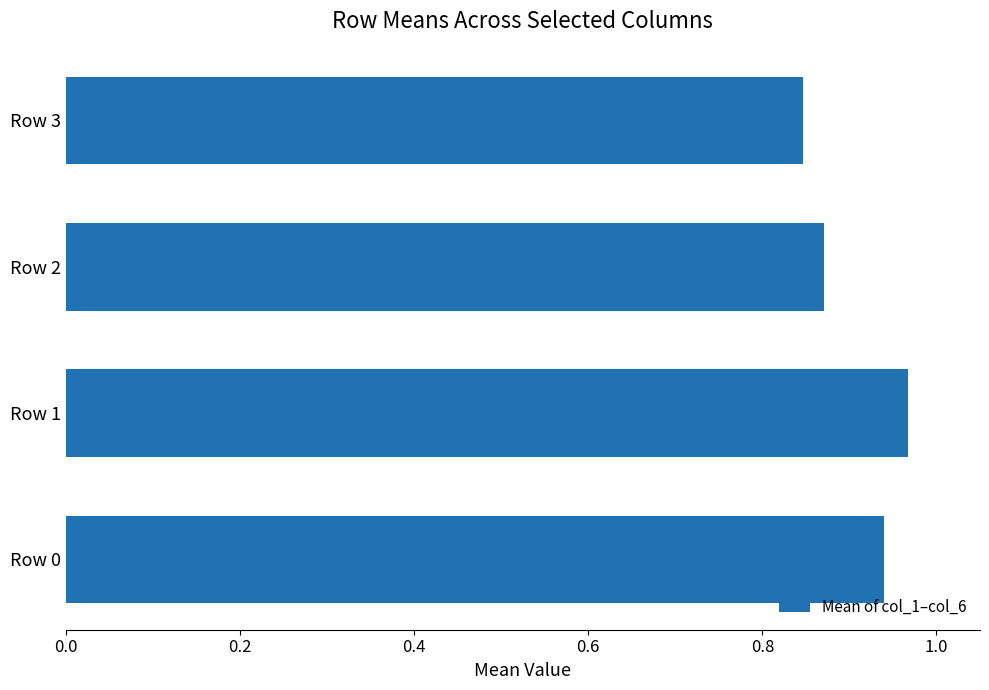

Which category has the lowest value across all series?

Row 3